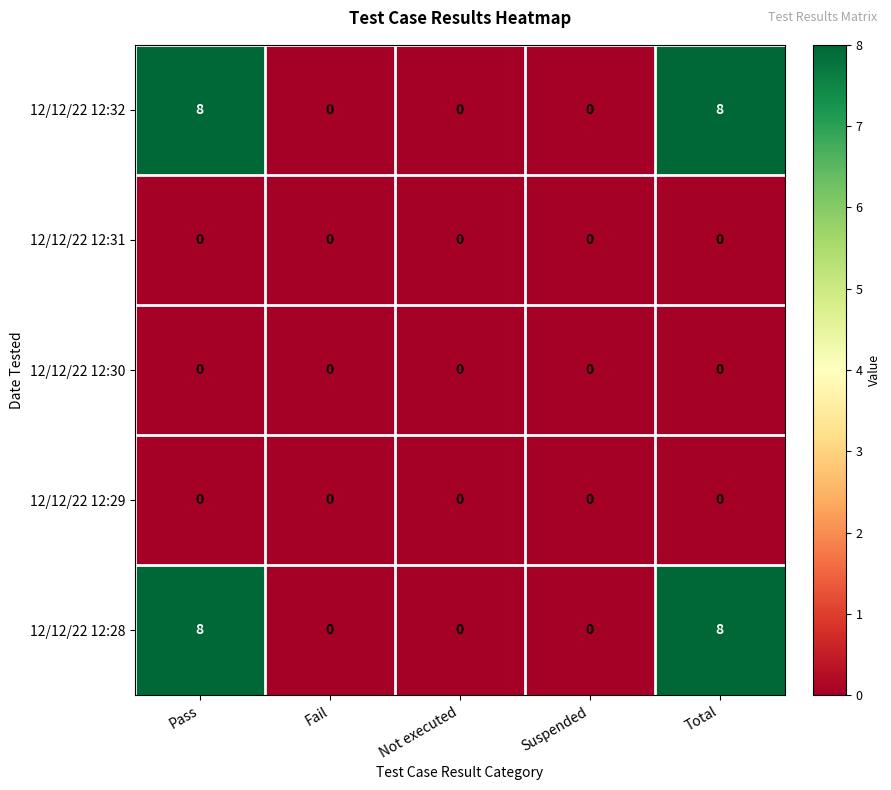

The 12/12/22 12:30 series shows 0 at Suspended. True or false?

True